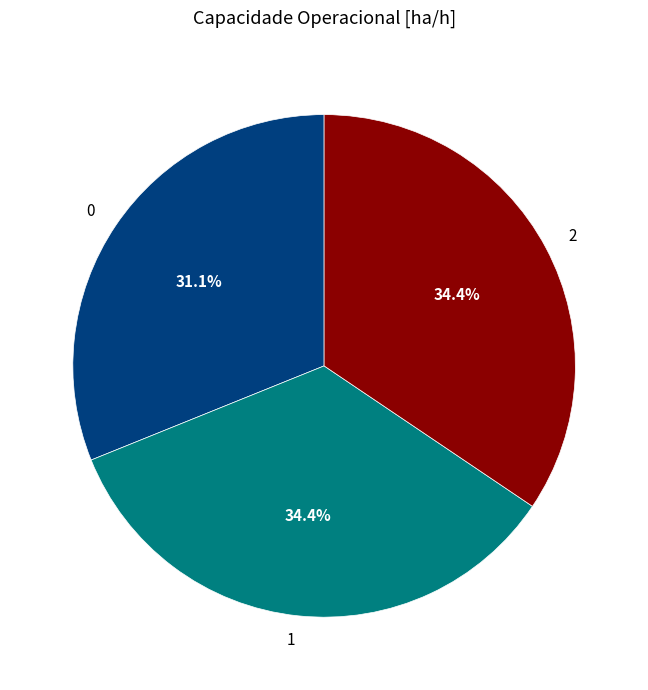

How many segments does this pie chart have?

3